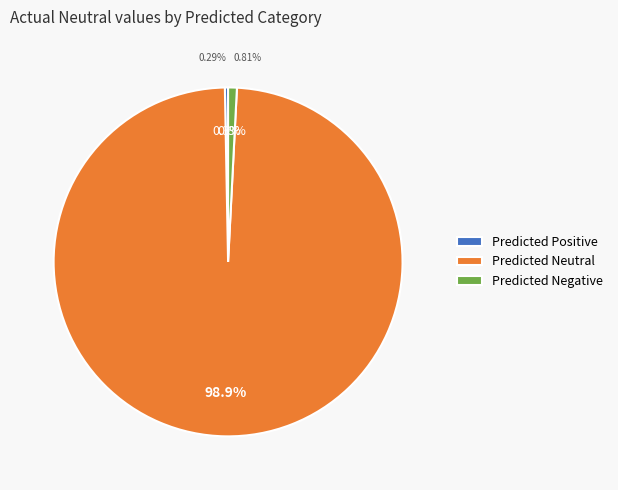

What is the smallest slice in the pie chart?

Predicted Positive